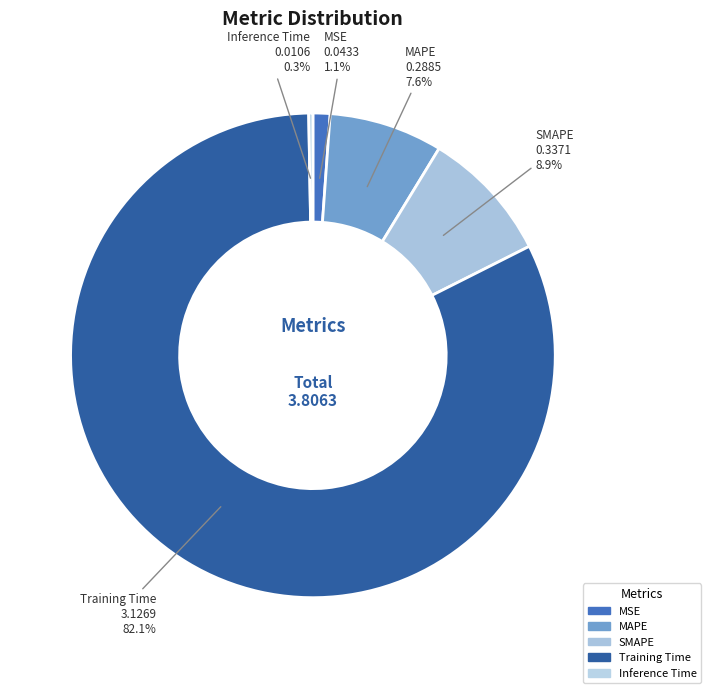

How much of the chart is everything except Training Time?

17.9%